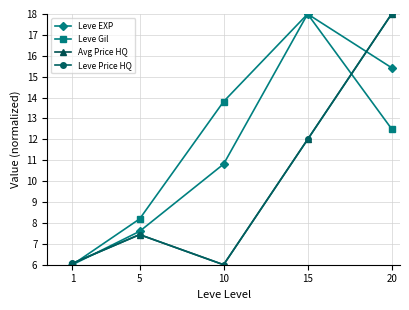

Reading left to right, list all the values displayed in this chart.

Leve EXP: 1=6.0	5=7.6	10=10.8	15=18.0	20=15.4
Leve Gil: 1=6.0	5=8.2	10=13.8	15=18.0	20=12.5
Avg Price HQ: 1=6.1	5=7.4	10=6.0	15=12.0	20=18.0
Leve Price HQ: 1=6.1	5=7.4	10=6.0	15=12.0	20=18.0